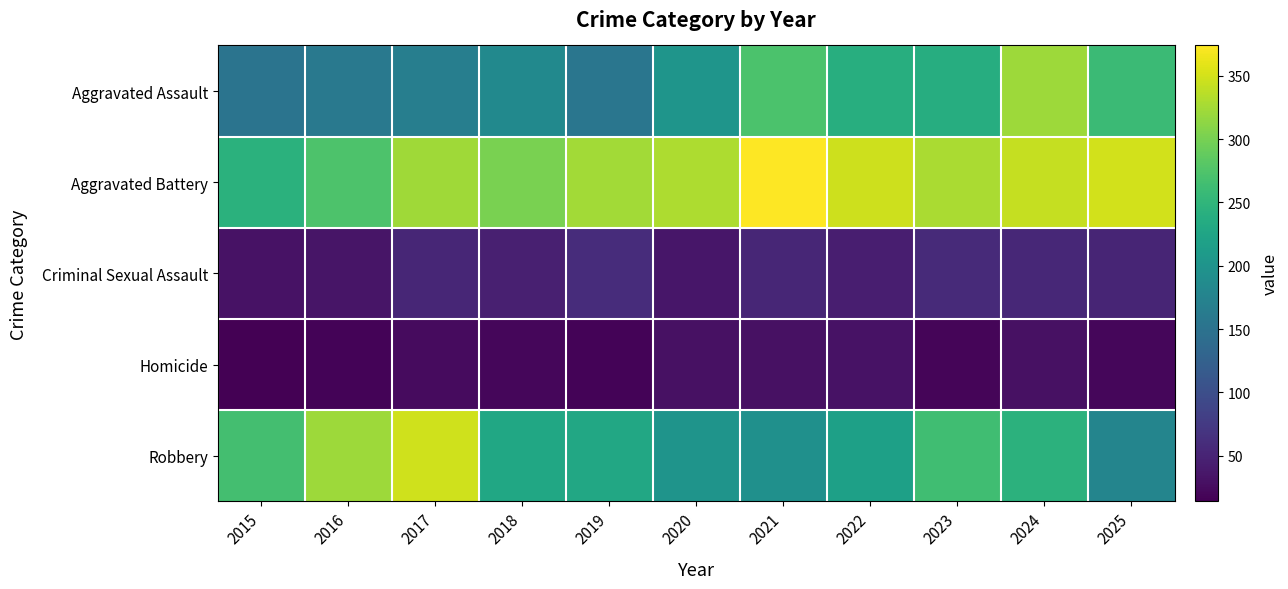

Which has a higher value, 2018 or 2022?

2022